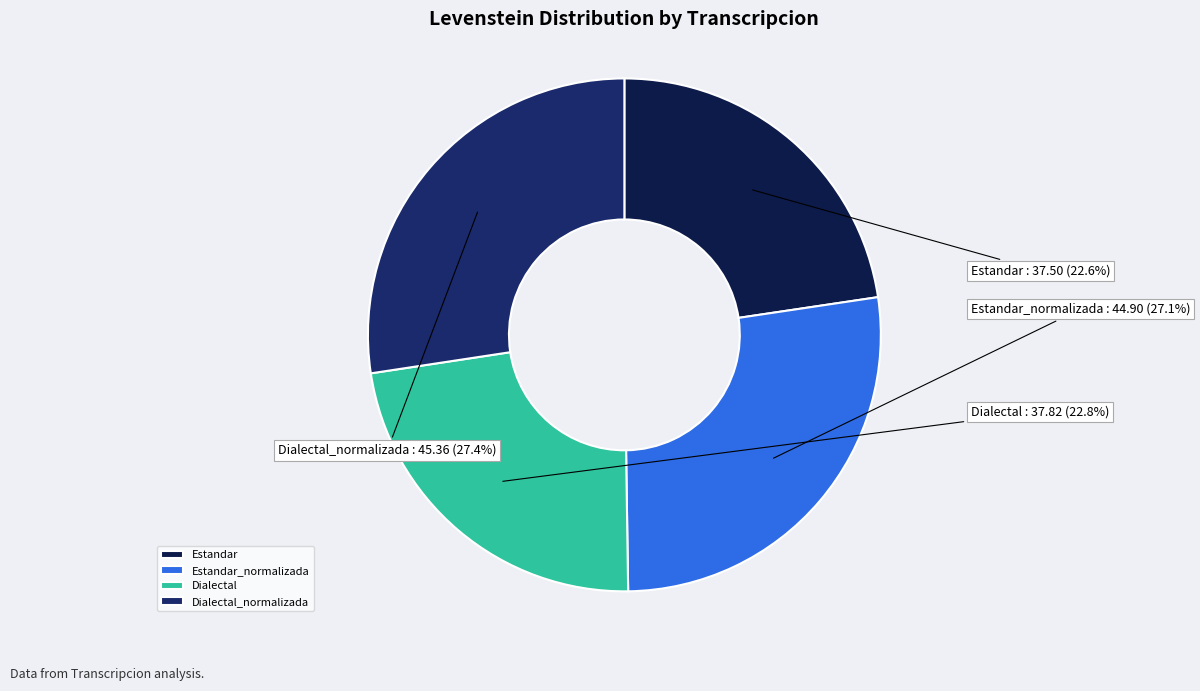

What is the ratio of the value at Dialectal to the value at Estandar?

1.0